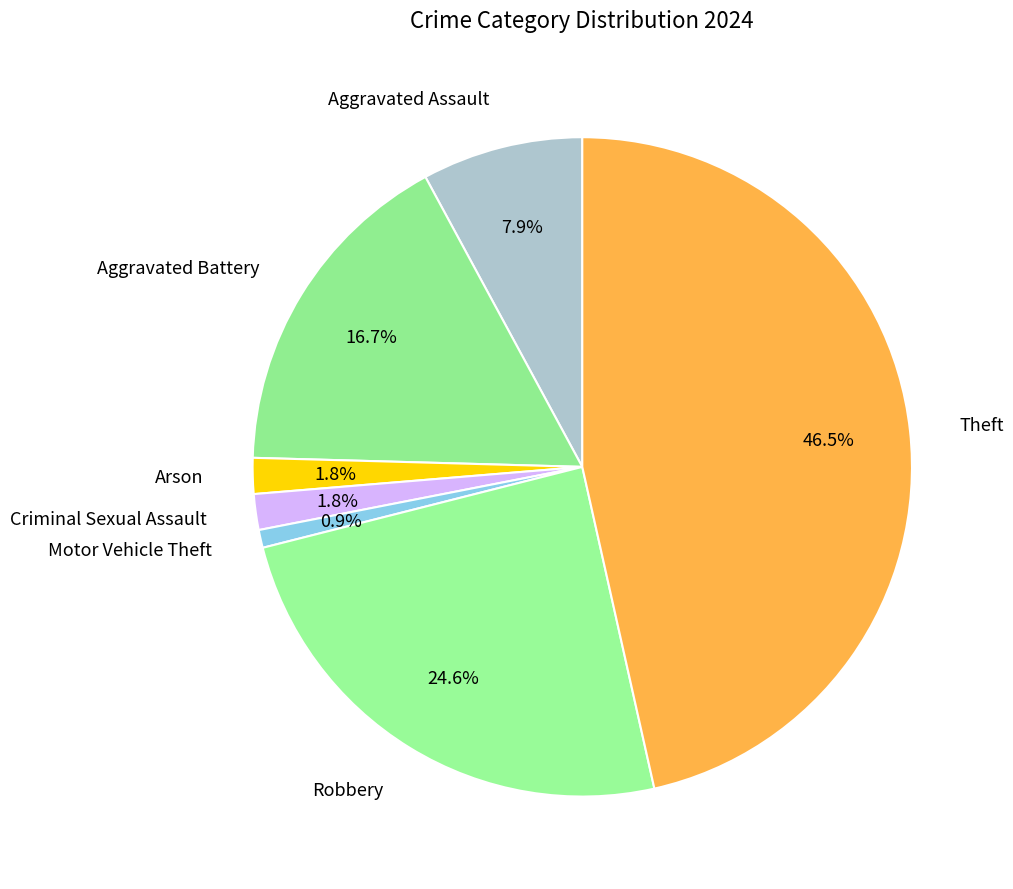

To the nearest percent, what is the difference between the Theft and Motor Vehicle Theft slice percentages?

46%